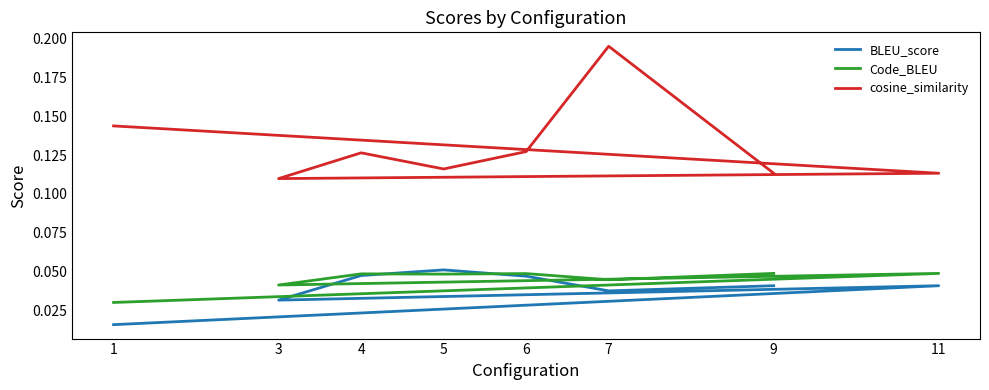

Reading right to left, list all the values displayed in this chart.

BLEU_score: 0.0	0.0	0.0	0.1	0.0	0.0	0.0	0.0
Code_BLEU: 0.0	0.0	0.0	0.0	0.0	0.0	0.0	0.0
cosine_similarity: 0.1	0.2	0.1	0.1	0.1	0.1	0.1	0.1